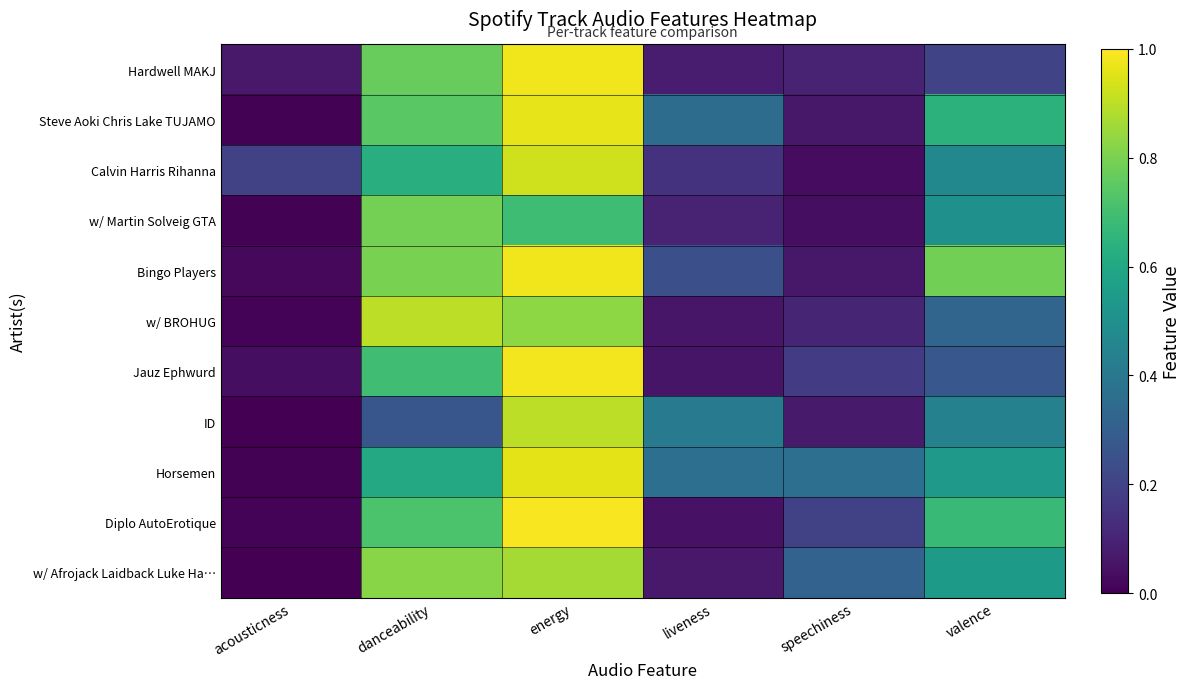

Which series changed the most between energy and liveness?

Diplo AutoErotique